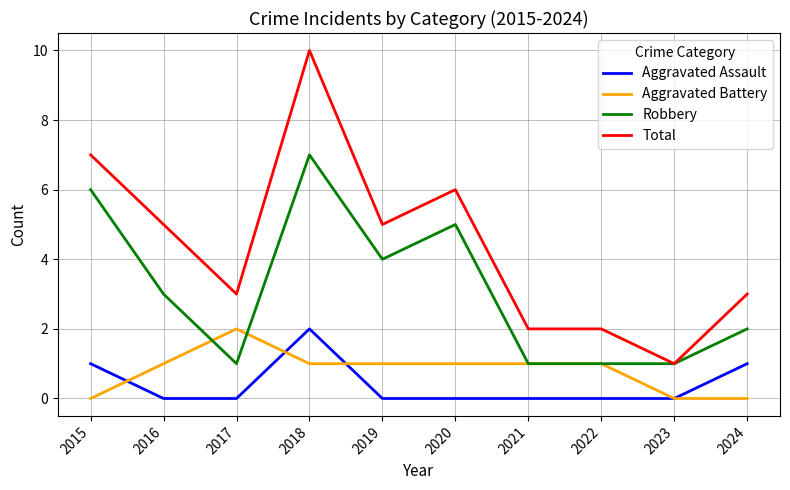

The Robbery series shows 11 at 2015. True or false?

False